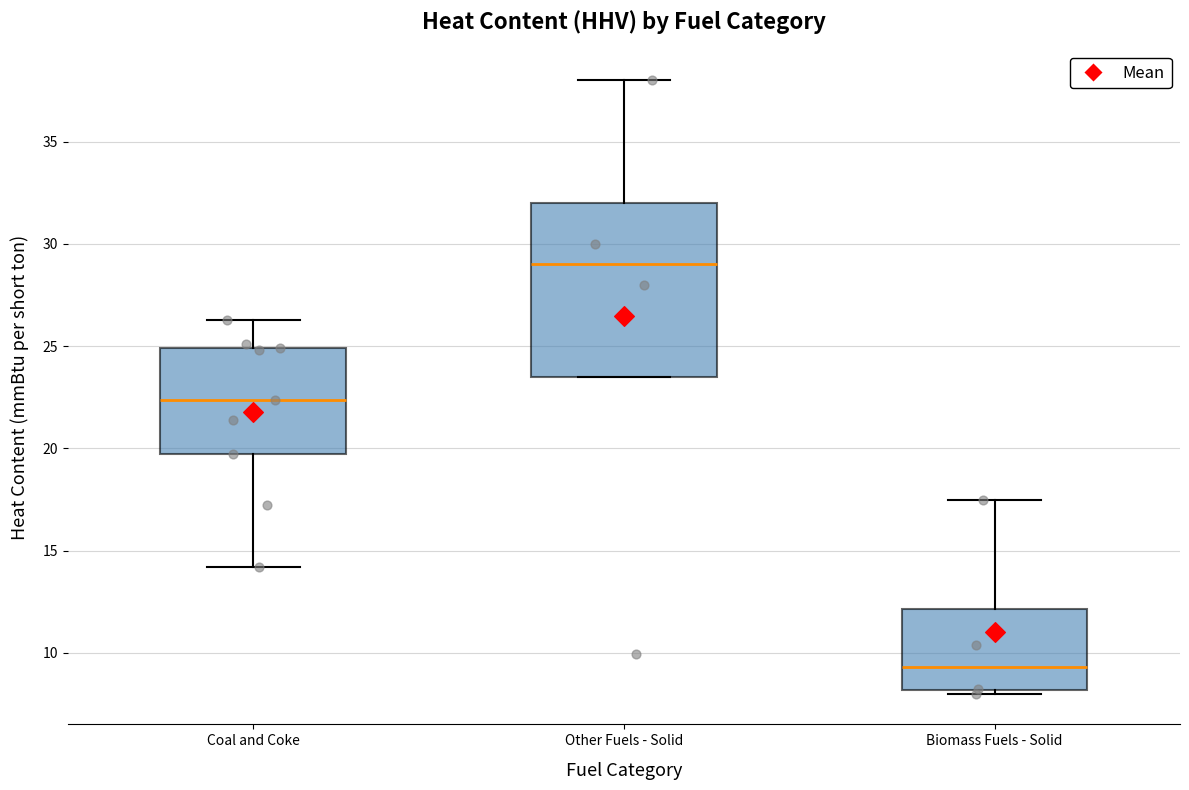

Where does the median line of the box for Biomass Fuels - Solid sit on the y-axis? The values are not printed on the chart, so give them approximately, as read against the axis.

9.5